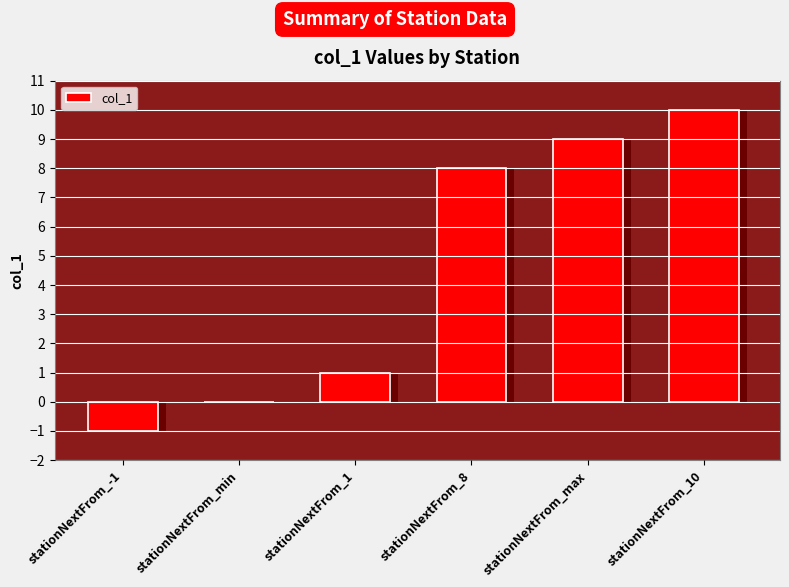

The value at stationNextFrom_max is 4. True or false?

False